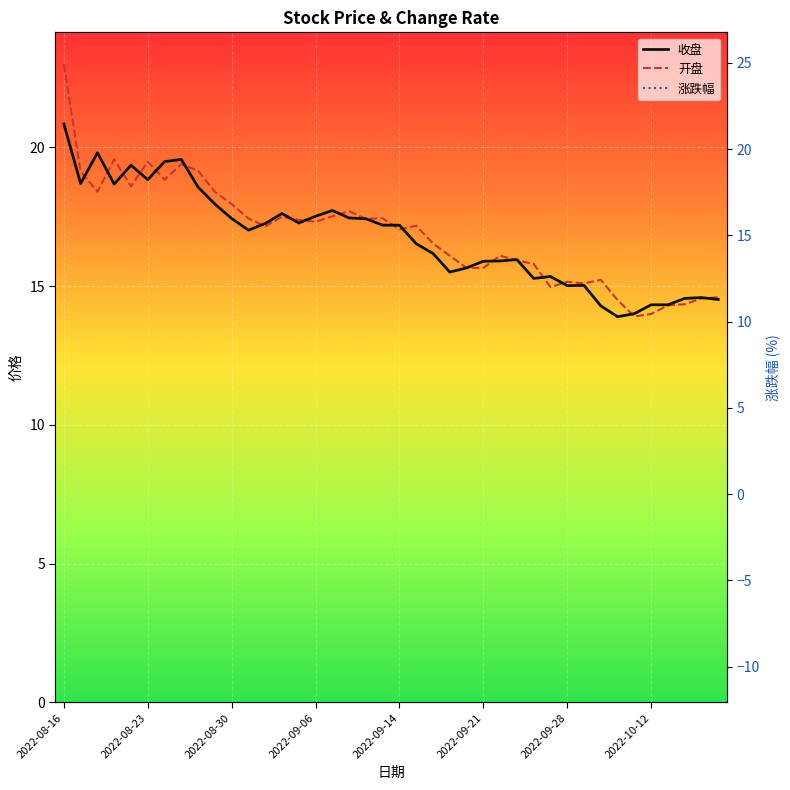

After their last crossing, which series has the higher values: 收盘 or 开盘?

开盘